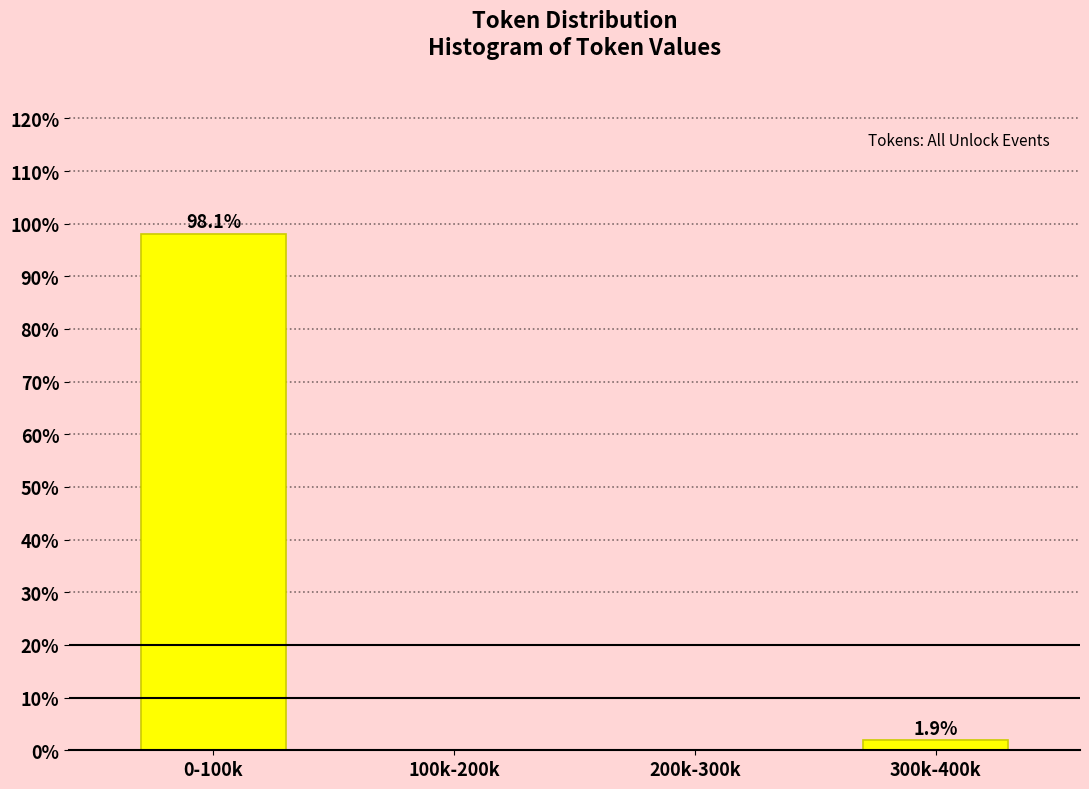

Reading left to right, transcribe all the data shown in this chart.

0-100k=98.1	100k-200k=0.0	200k-300k=0.0	300k-400k=1.9